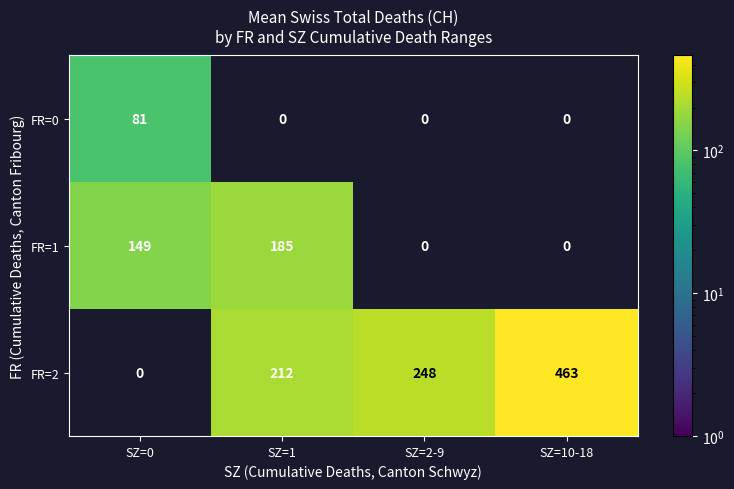

At which category does the chart reach its peak across all series?

SZ=10-18